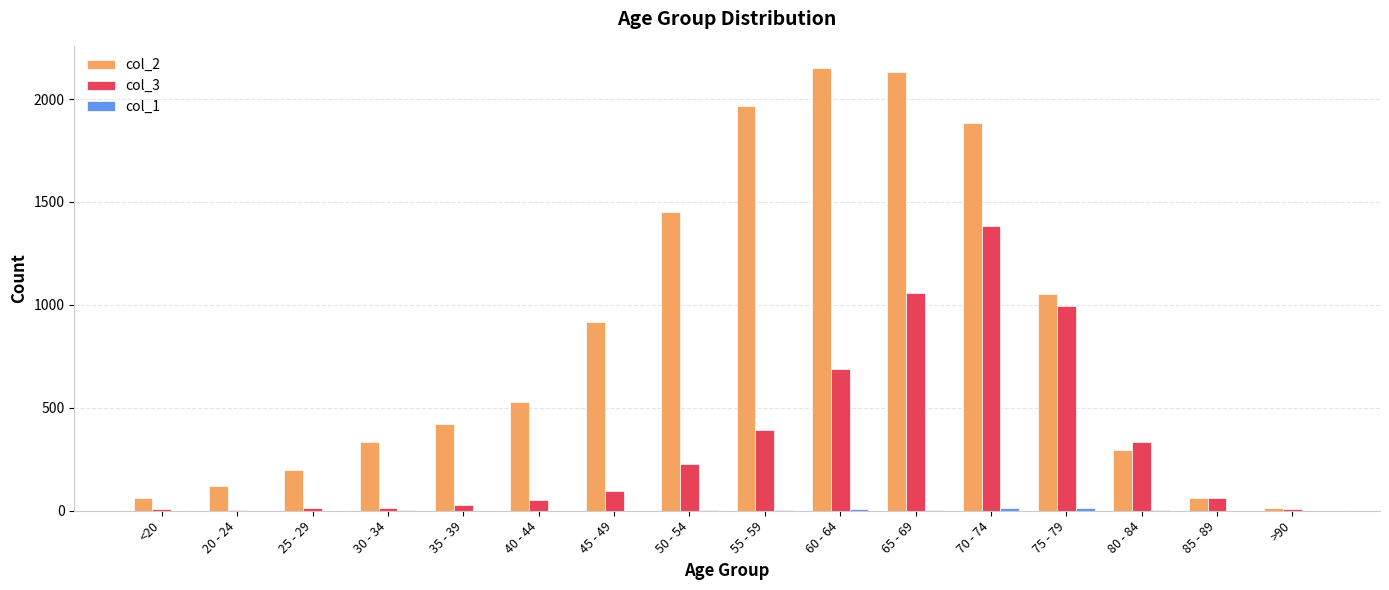

How many groups of bars are there?

16